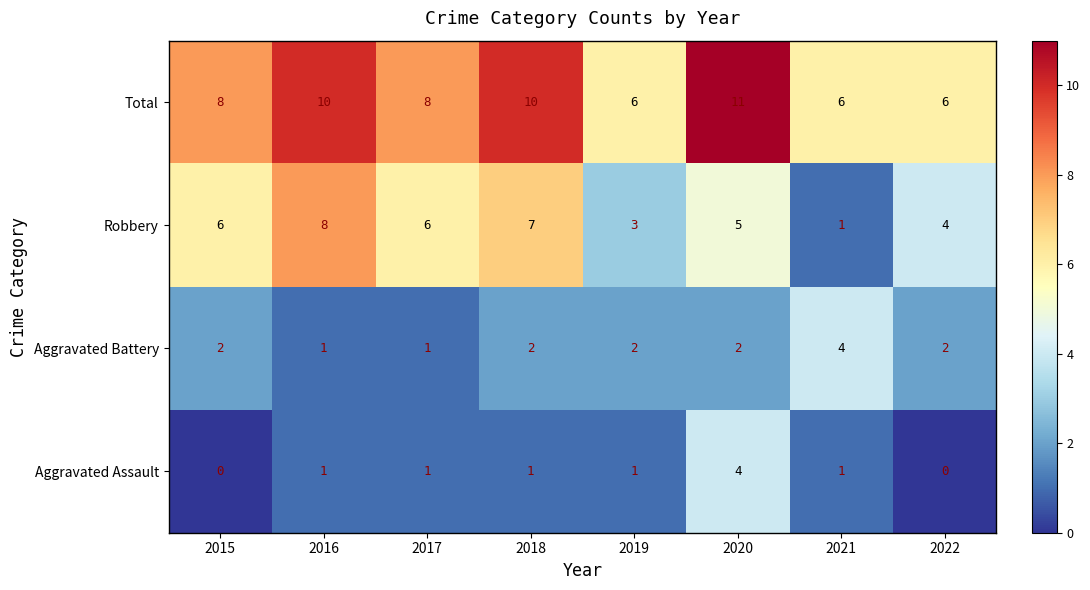

Rank the series at 2015 from highest to lowest value.

Total, Robbery, Aggravated Battery, Aggravated Assault